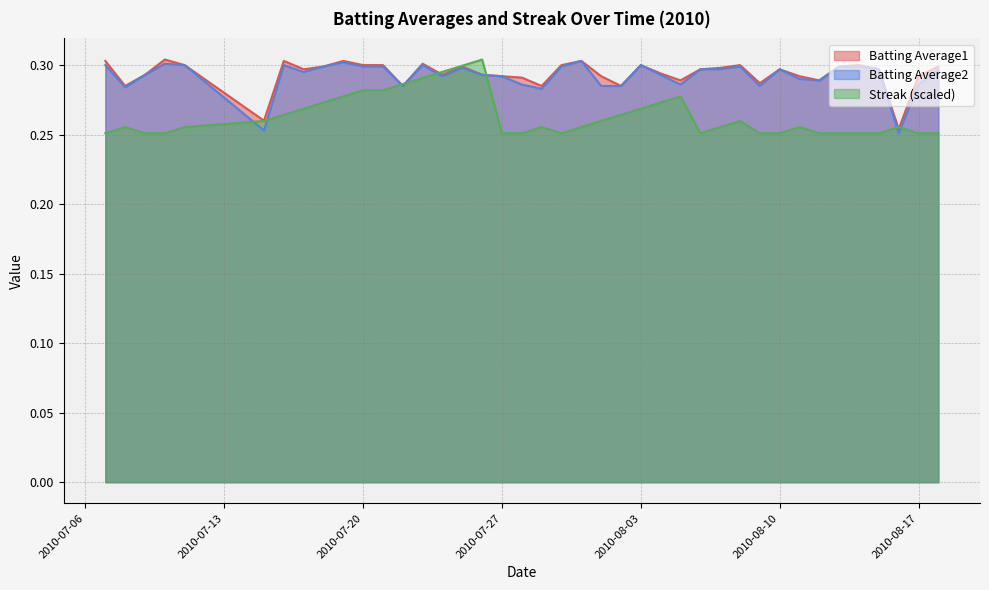

Reading left to right, list all the values displayed in this chart.

Batting Average1: 0.3	0.3	0.3	0.3	0.3	0.3	0.3	0.3	0.3	0.3	0.3	0.3	0.3	0.3	0.3	0.3	0.3	0.3	0.3	0.3	0.3	0.3	0.3	0.3	0.3	0.3	0.3	0.3	0.3	0.3	0.3	0.3	0.3	0.3	0.3	0.3	0.3	0.3	0.3	0.3
Batting Average2: 0.3	0.3	0.3	0.3	0.3	0.3	0.3	0.3	0.3	0.3	0.3	0.3	0.3	0.3	0.3	0.3	0.3	0.3	0.3	0.3	0.3	0.3	0.3	0.3	0.3	0.3	0.3	0.3	0.3	0.3	0.3	0.3	0.3	0.3	0.3	0.3	0.3	0.3	0.3	0.3
Streak: 0.3	0.3	0.3	0.3	0.3	0.3	0.3	0.3	0.3	0.3	0.3	0.3	0.3	0.3	0.3	0.3	0.3	0.3	0.3	0.3	0.3	0.3	0.3	0.3	0.3	0.3	0.3	0.3	0.3	0.3	0.3	0.3	0.3	0.3	0.3	0.3	0.3	0.3	0.3	0.3